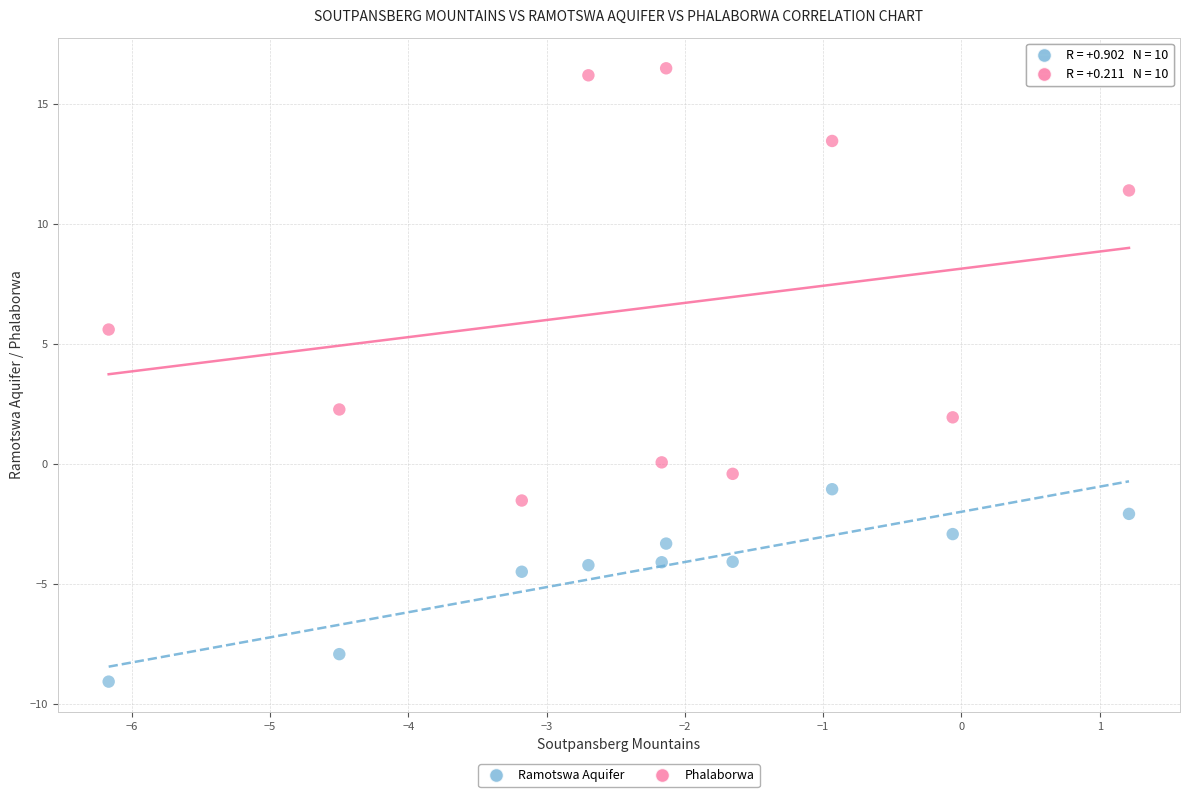

Which series contains the highest Y value?

Phalaborwa